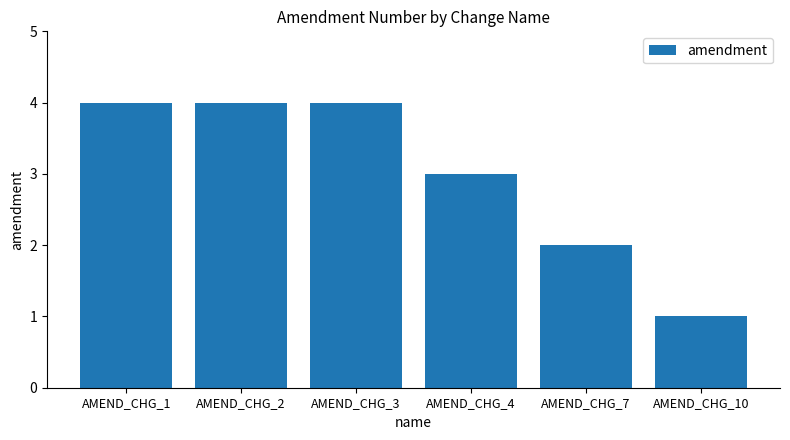

Which label corresponds to the smallest value in the chart?

AMEND_CHG_10